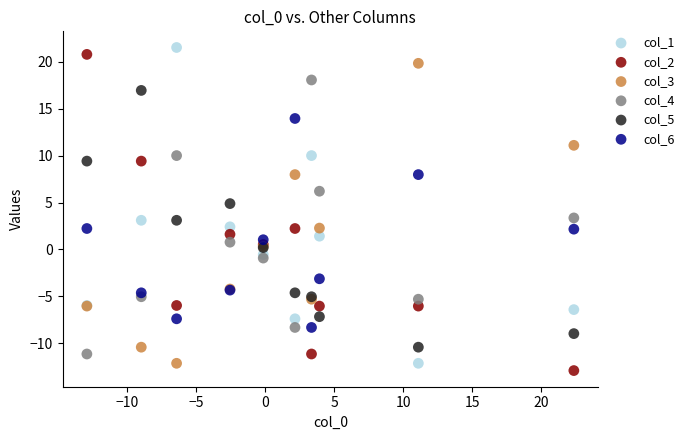

Which series reaches the maximum Y coordinate?

col_1